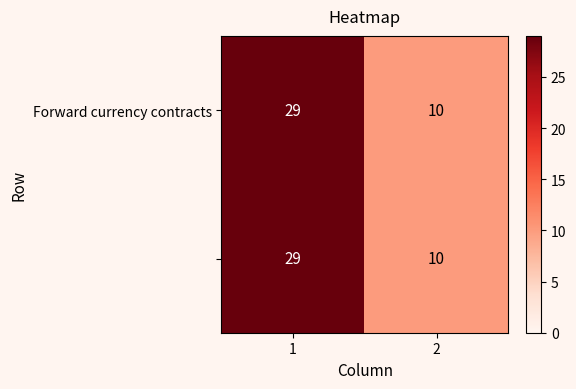

What is the smallest value displayed?

10